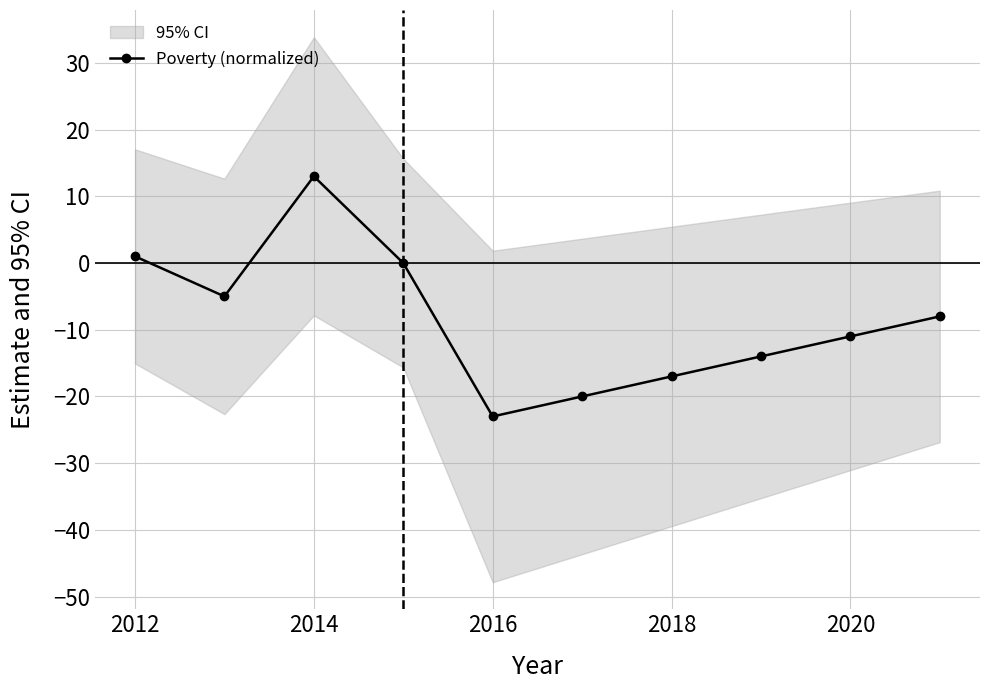

How many points are higher than both their immediate neighbors (excluding endpoints)?

1